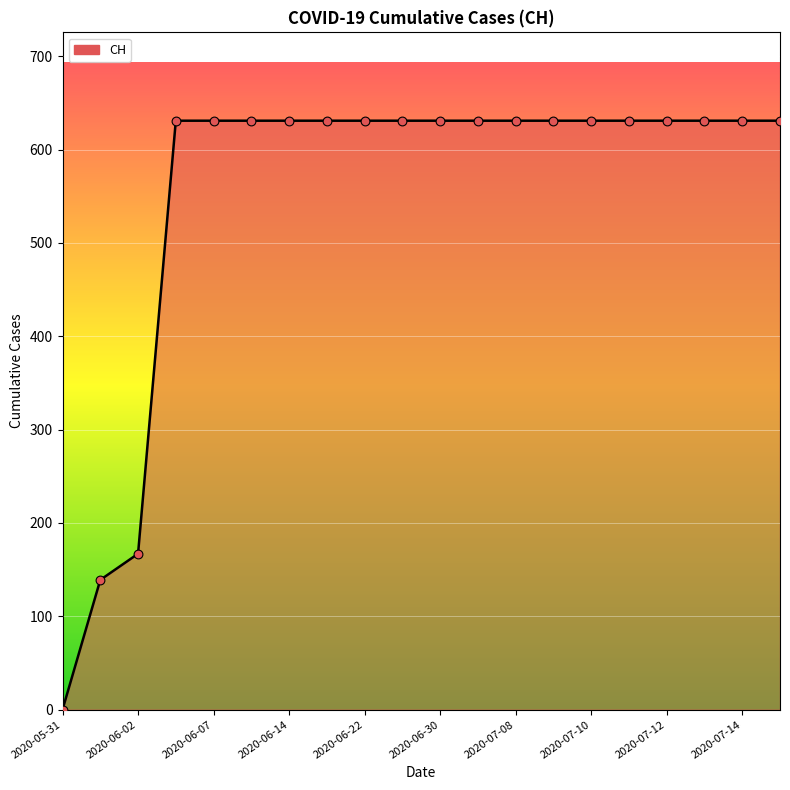

What is the greatest value displayed?

631